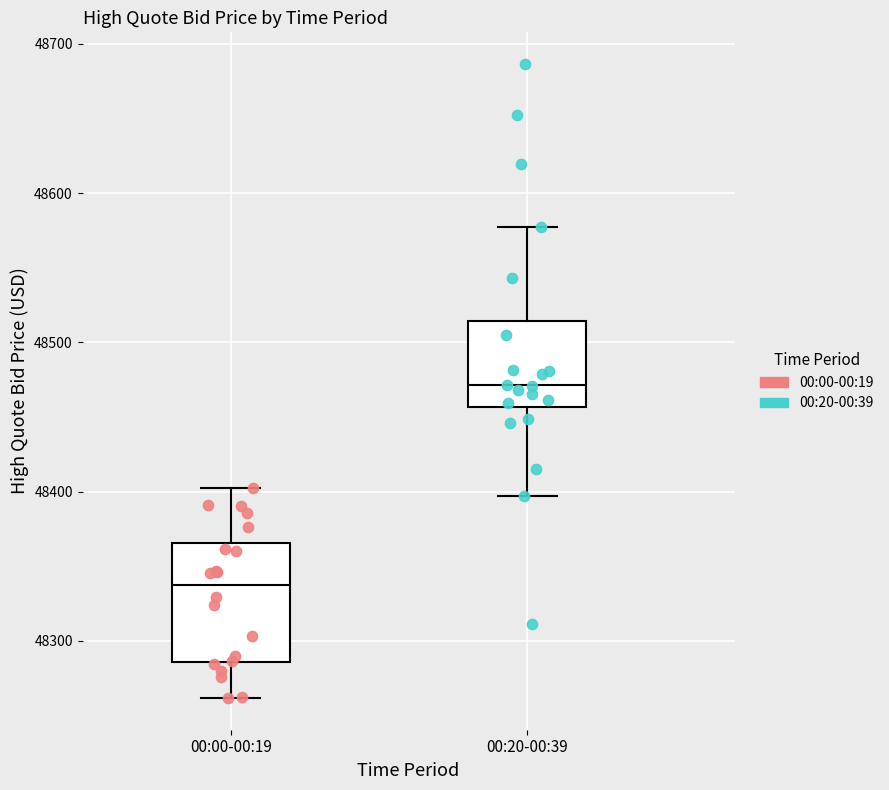

Which box has the lowest median line?

00:00-00:19